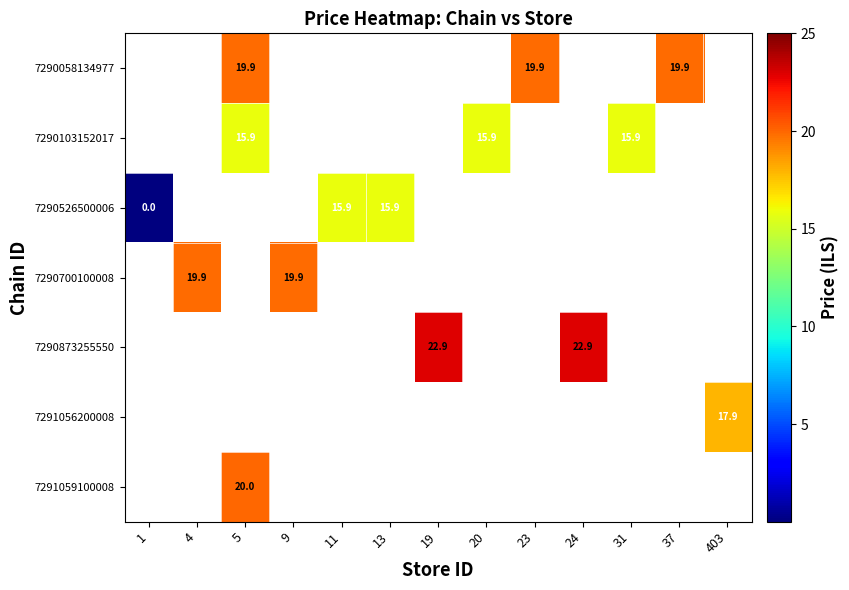

True or false: 7290058134977 has a value of 19.9 at 37.

True